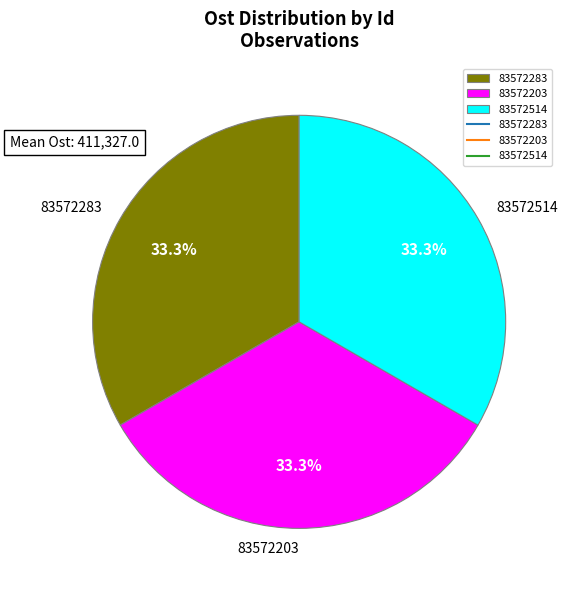

The 83572283 slice represents 33% of the pie. True or false?

True